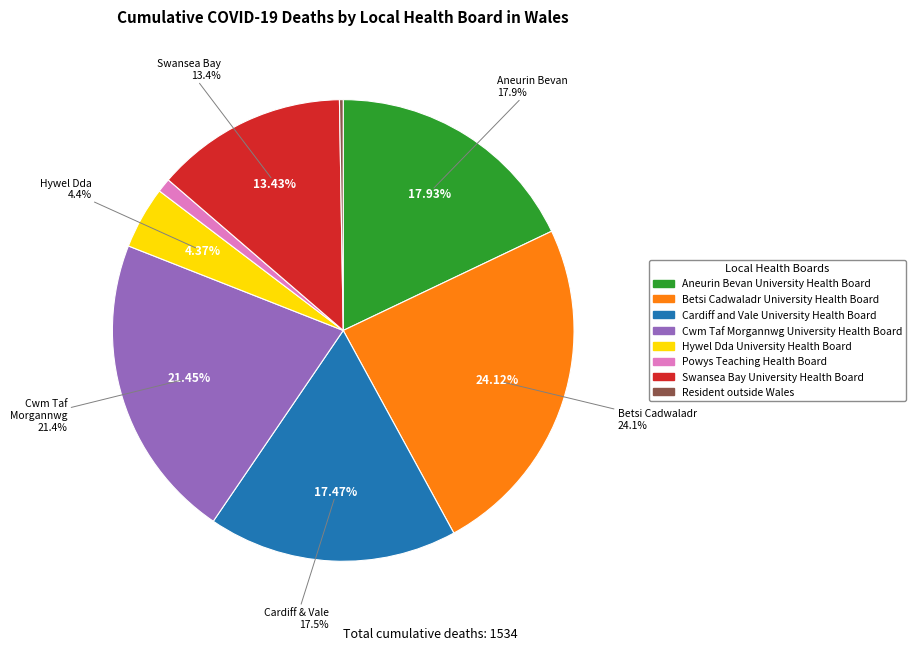

What is the change in value from Betsi Cadwaladr University Health Board to Cwm Taf Morgannwg University Health Board?

-41